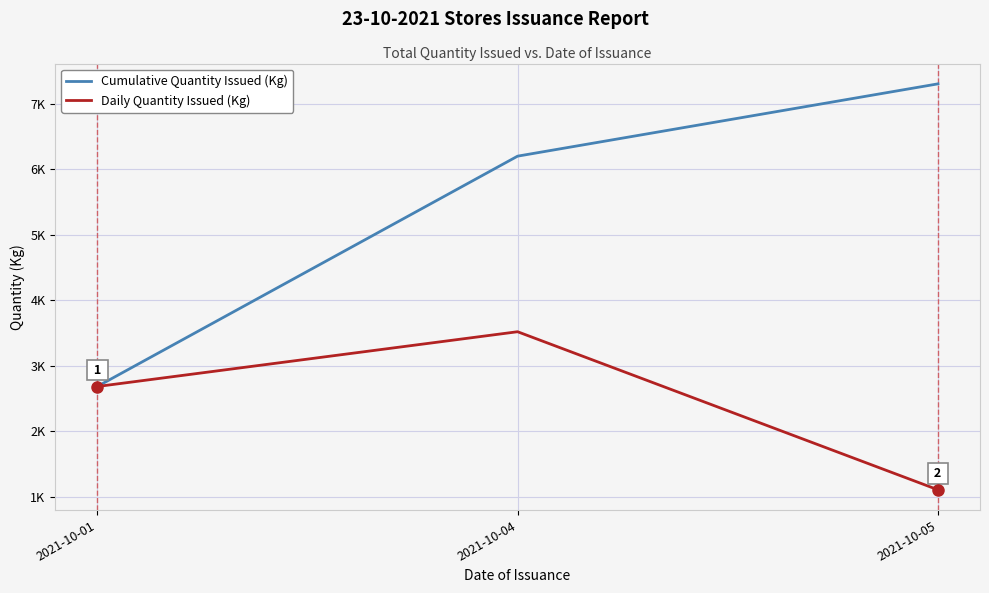

What are all the series names shown in the legend?

Cumulative Quantity Issued (Kg), Daily Quantity Issued (Kg)